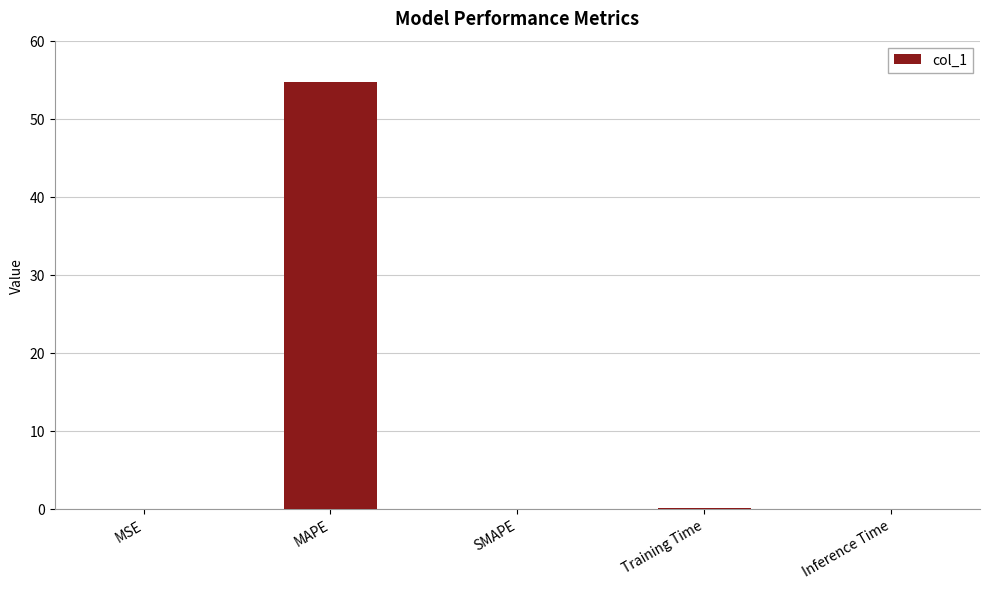

What is the change in value from MAPE to SMAPE?

-54.6